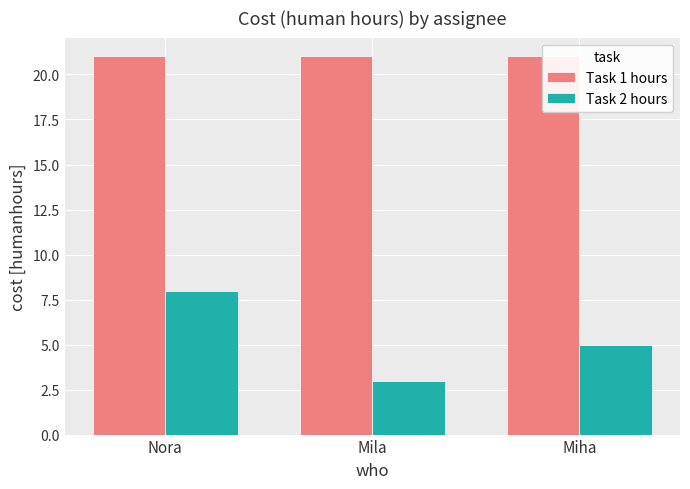

Reading right to left, list all the values displayed in this chart.

Task 1 hours: Miha=21	Mila=21	Nora=21
Task 2 hours: Miha=5	Mila=3	Nora=8